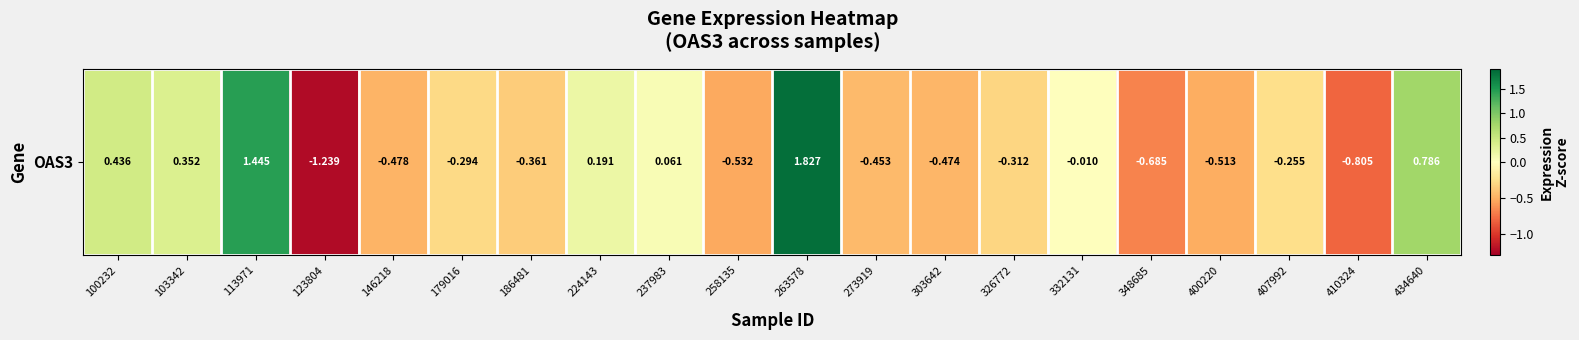

How many categories are shown in the chart?

20